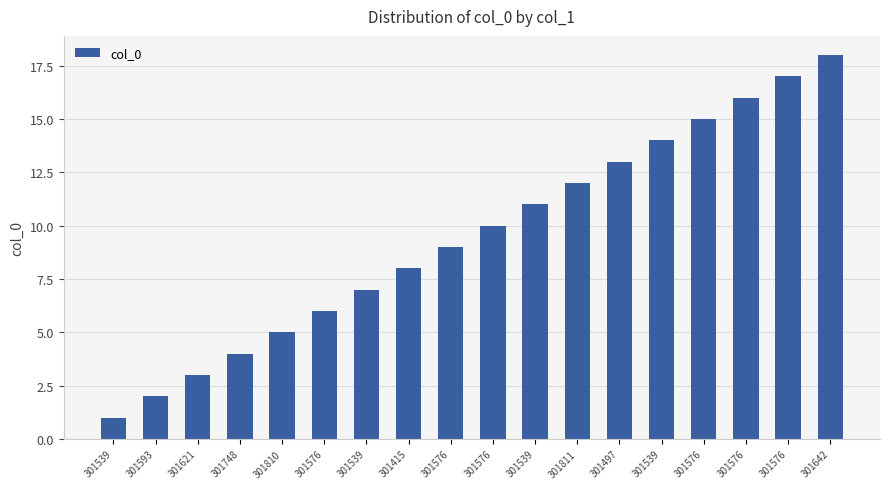

How many values are below 10?

9